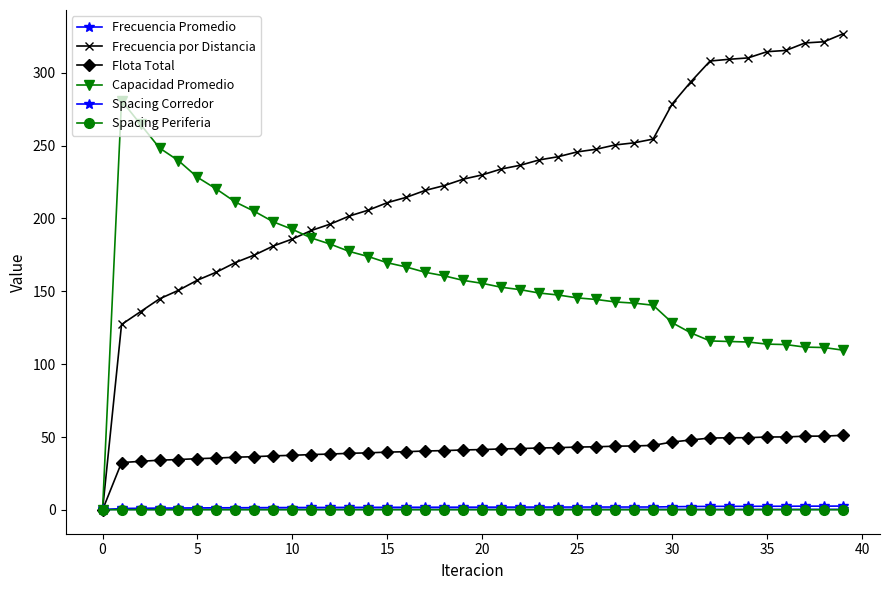

Which series has the largest total across all categories?

Frecuencia por Distancia